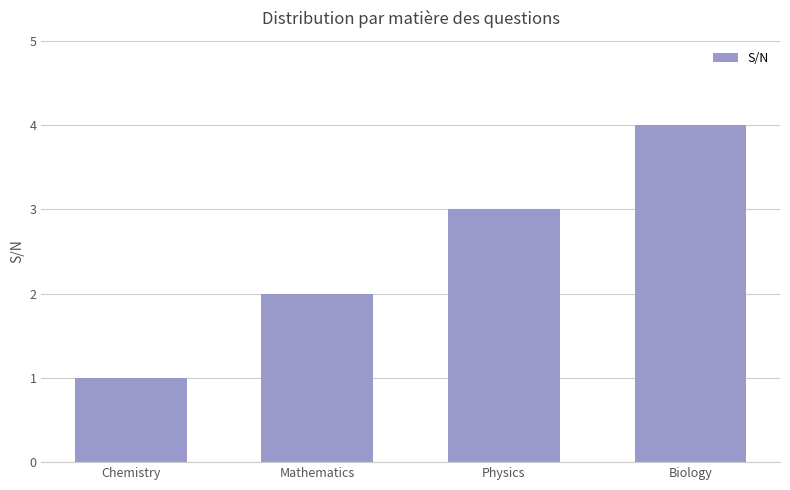

Reading left to right, list all the values displayed in this chart.

Chemistry=1	Mathematics=2	Physics=3	Biology=4